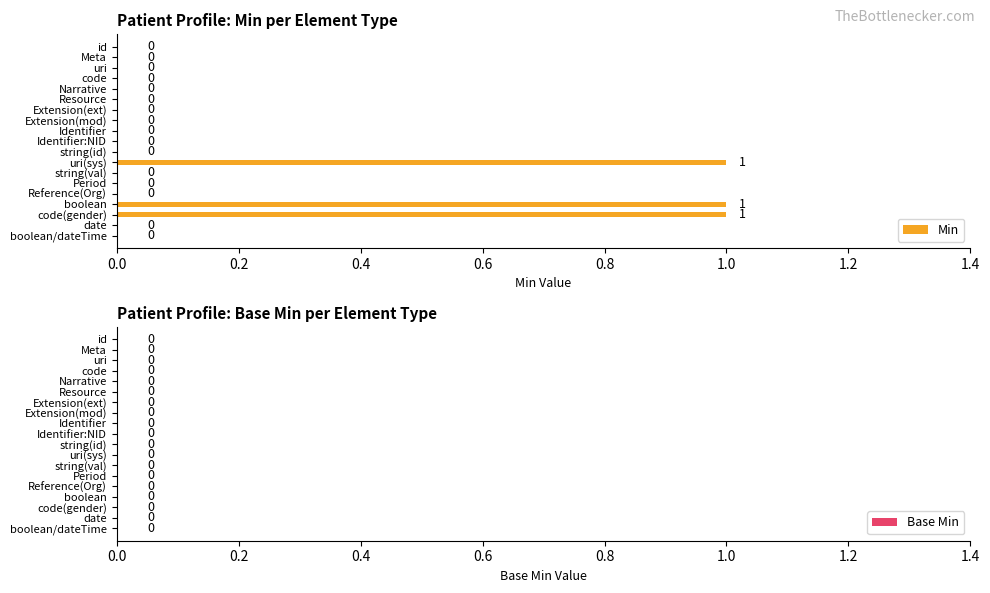

How many values are between 0 and 1?

19